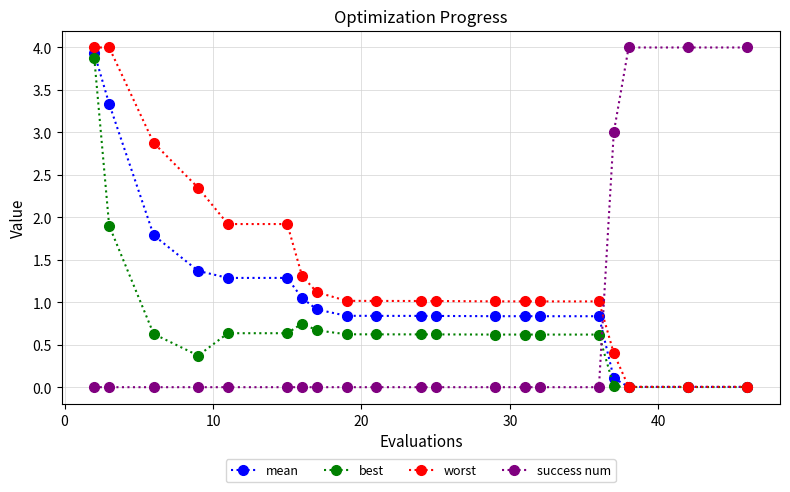

True or false: best and success num cross at least once.

True